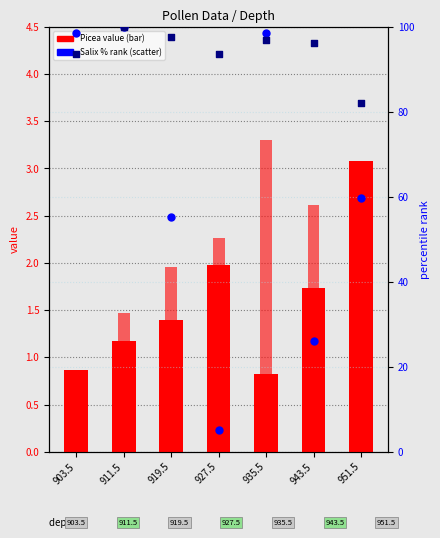

Which series has the largest Y range (max minus min)?

Salix.undiff. %rank